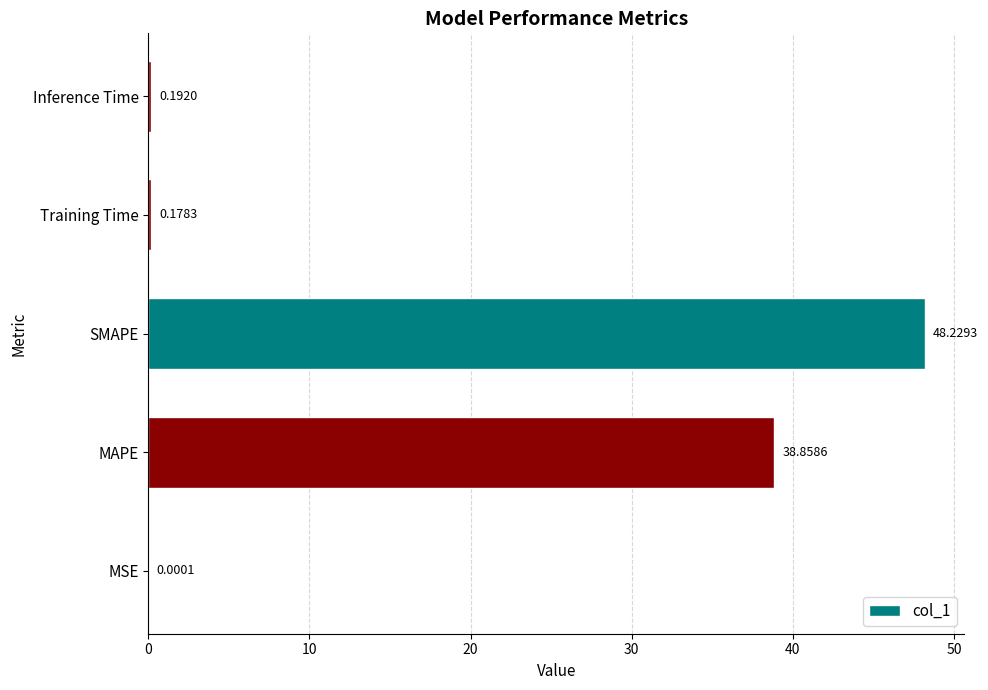

Which has a higher value, Training Time or MAPE?

MAPE